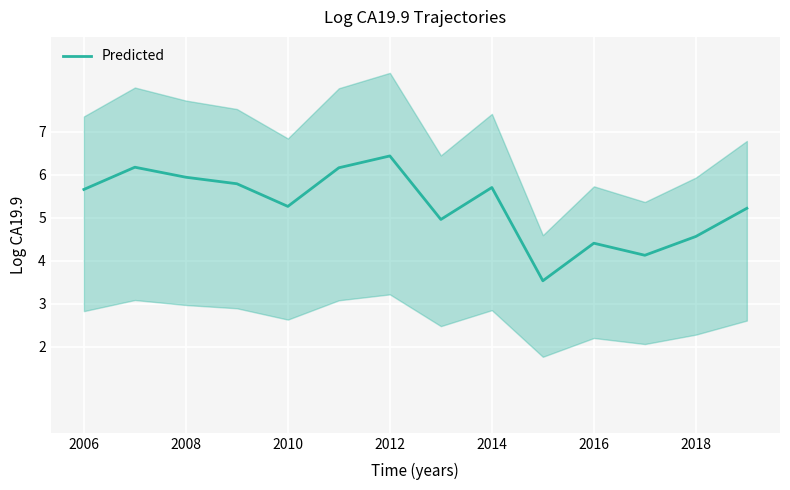

What is the maximum value shown in the chart?

6.4